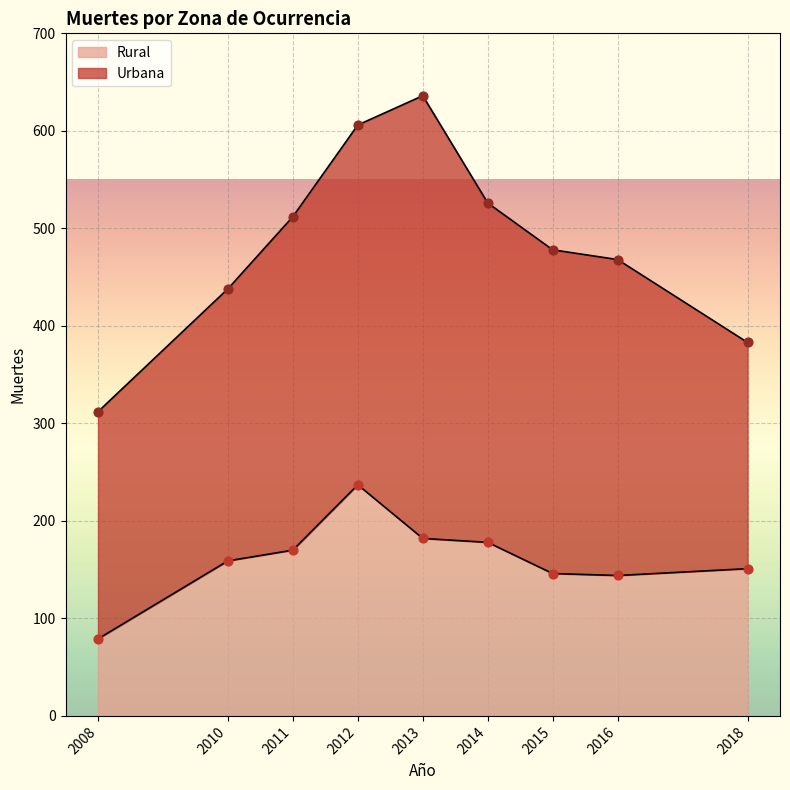

At how many categories does at least one series exceed 221?

9